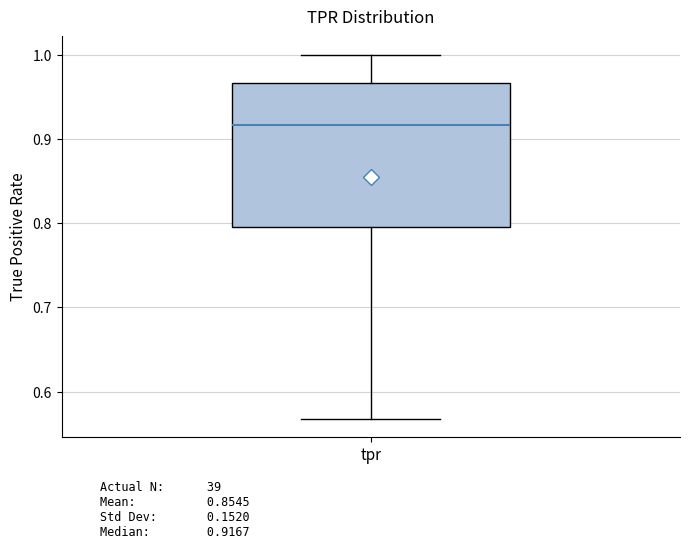

Where does the lower whisker of the box for tpr end on the y-axis? The values are not printed on the chart, so give them approximately, as read against the axis.

0.57